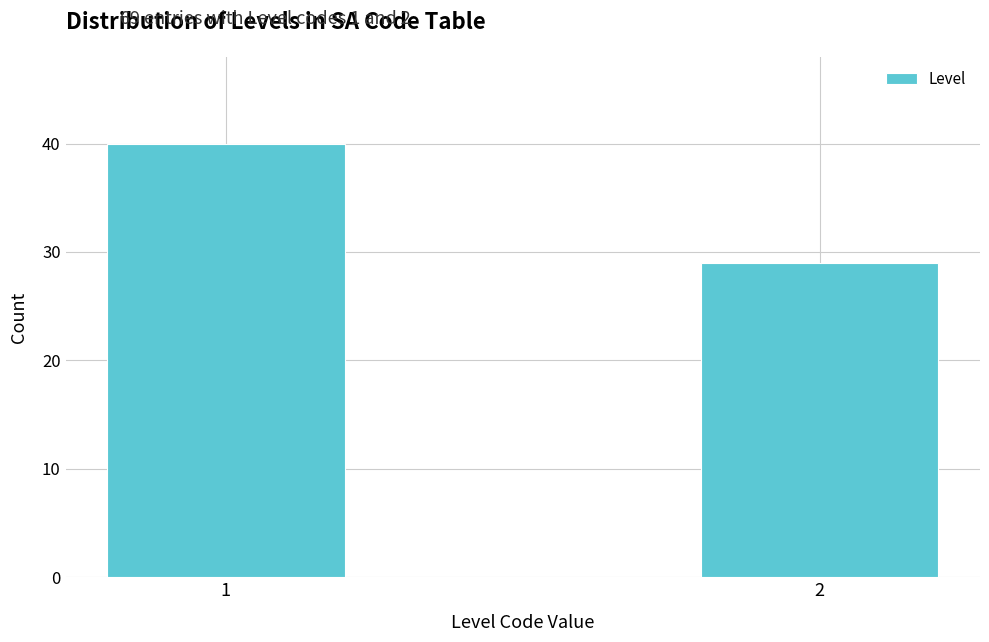

Reading left to right, transcribe all the data shown in this chart.

1=40	2=29